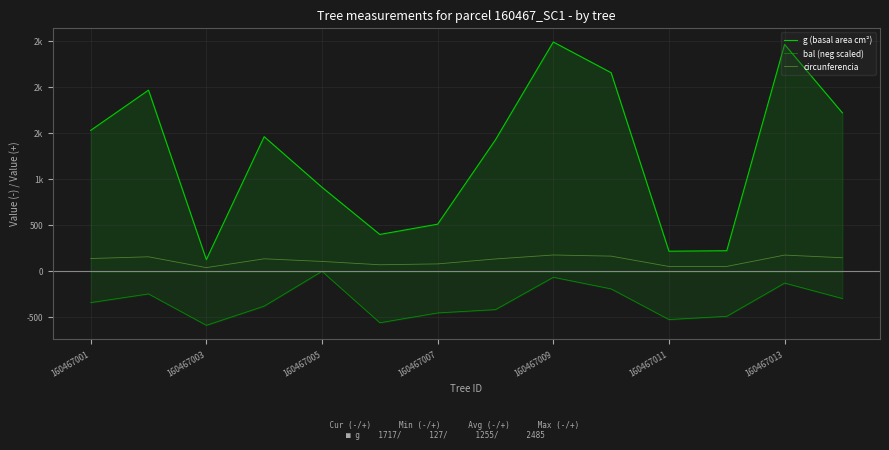

What is the difference between the circunferencia values at 13 and 11?

93.9